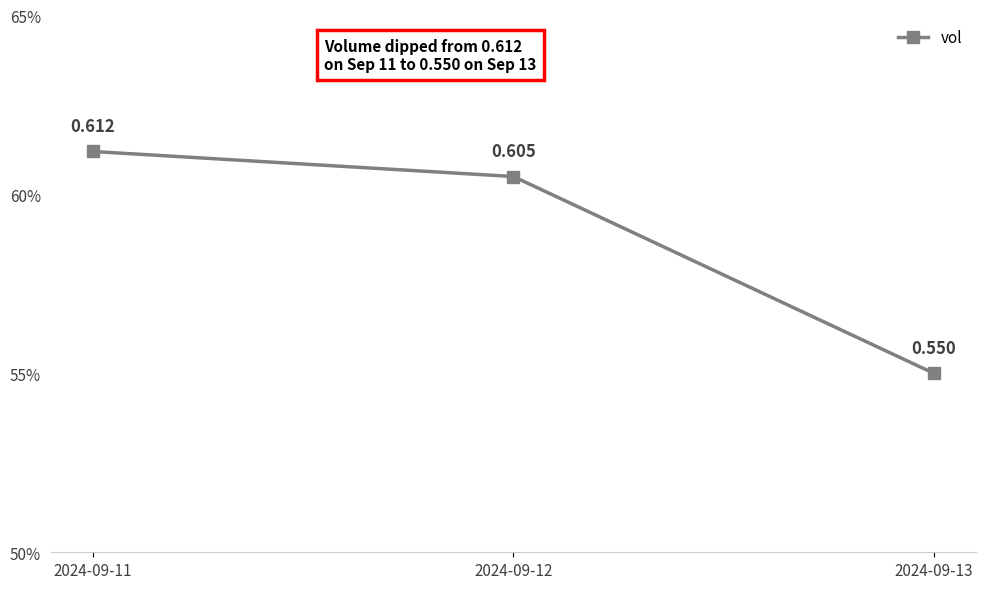

Is this an area chart (filled region under the line)?

No